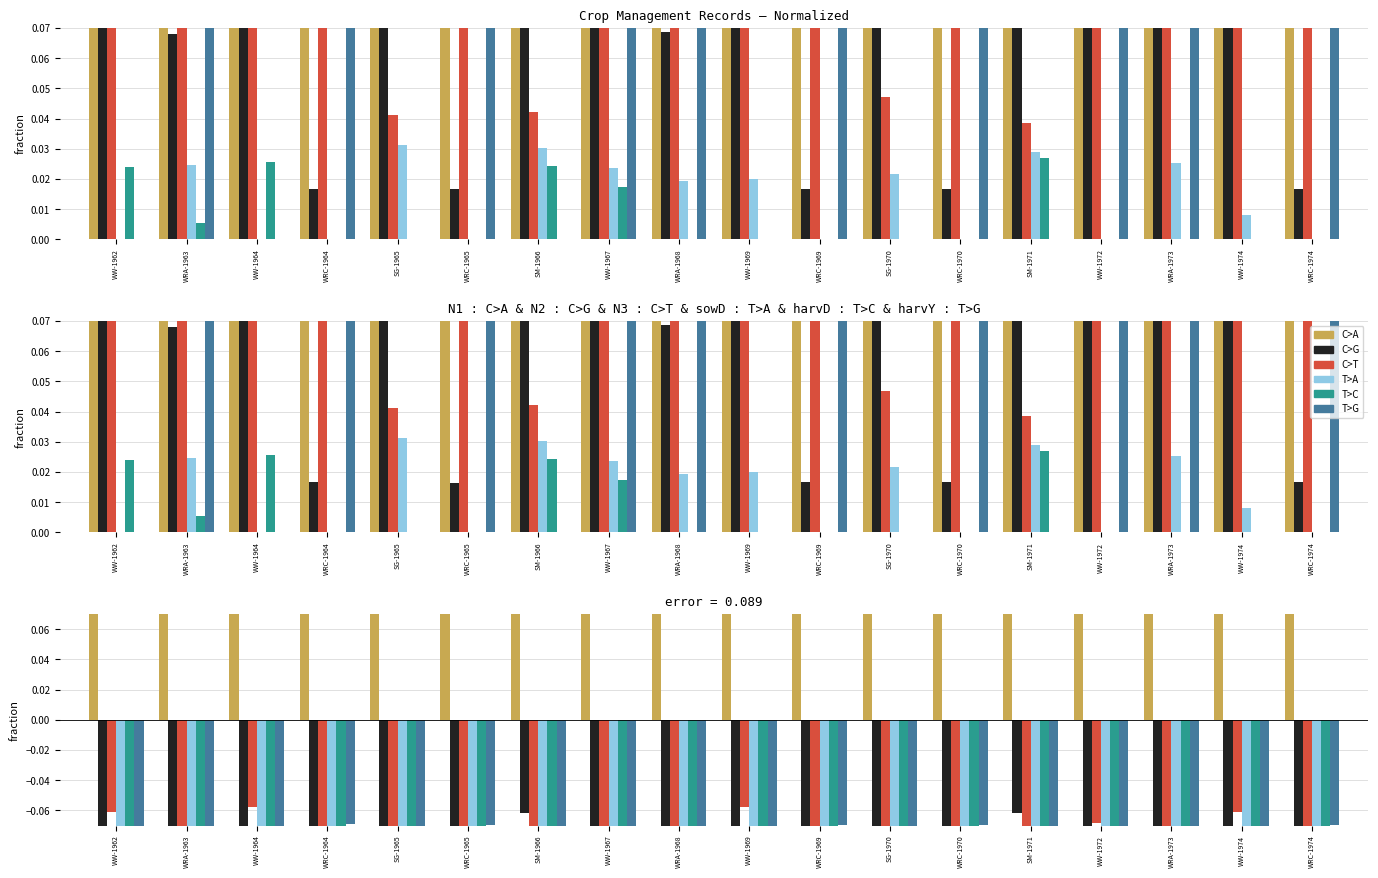

Which label corresponds to the smallest value in the chart?

SM-1966